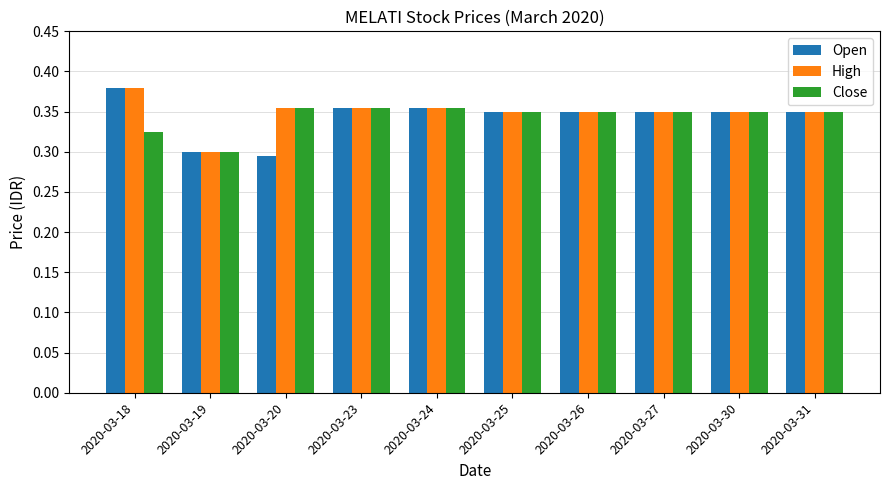

Which series has the largest total across all categories?

High